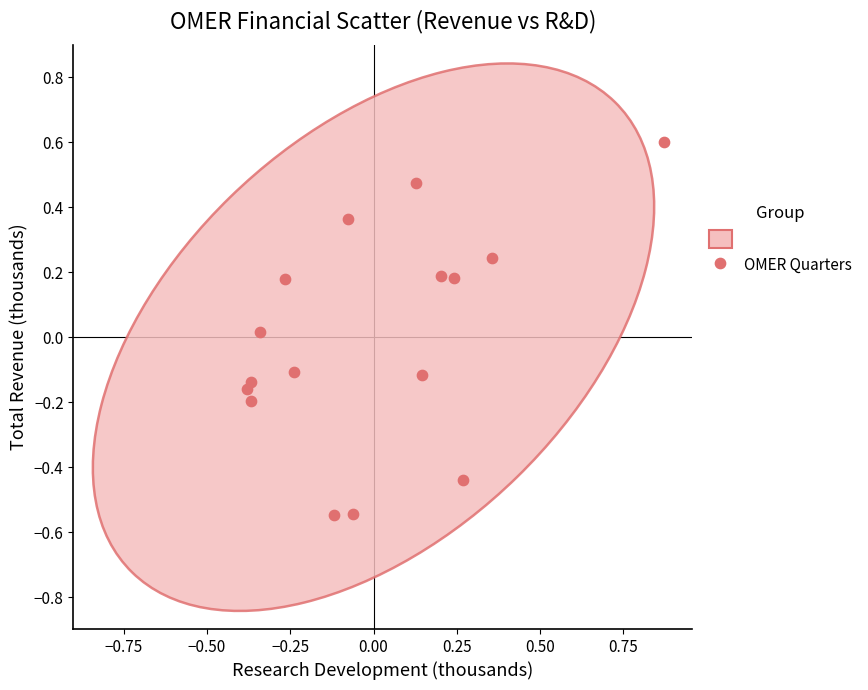

What is the range of Y values (max minus min)?

1.1